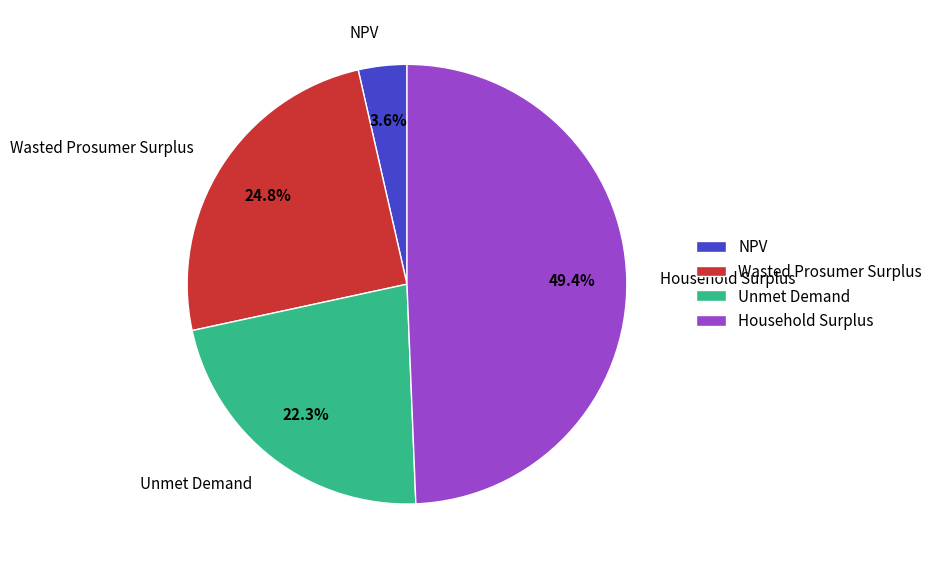

Is there a majority slice in this chart?

No